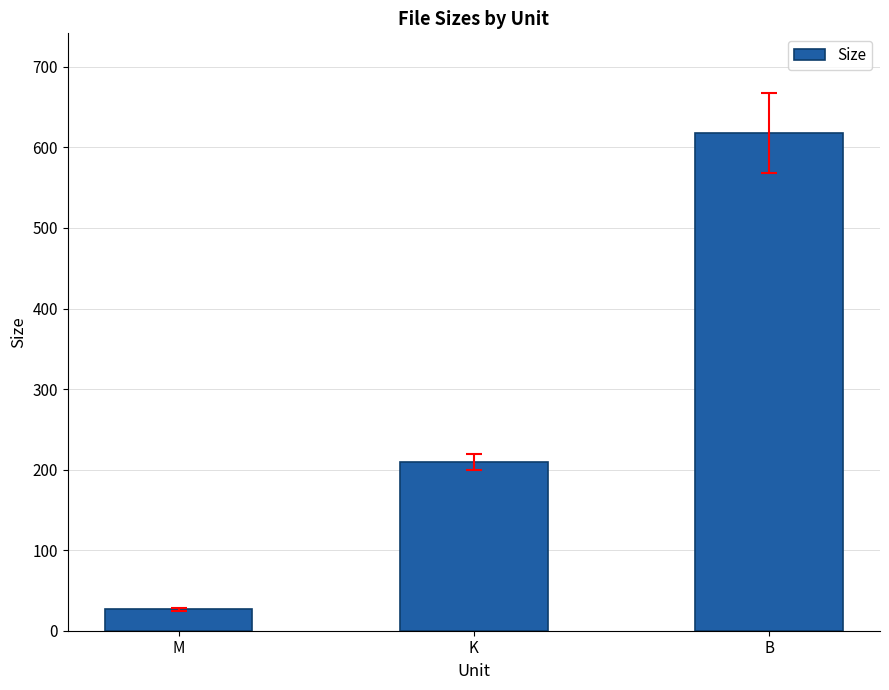

What is the label of the 3rd bar from the right?

M